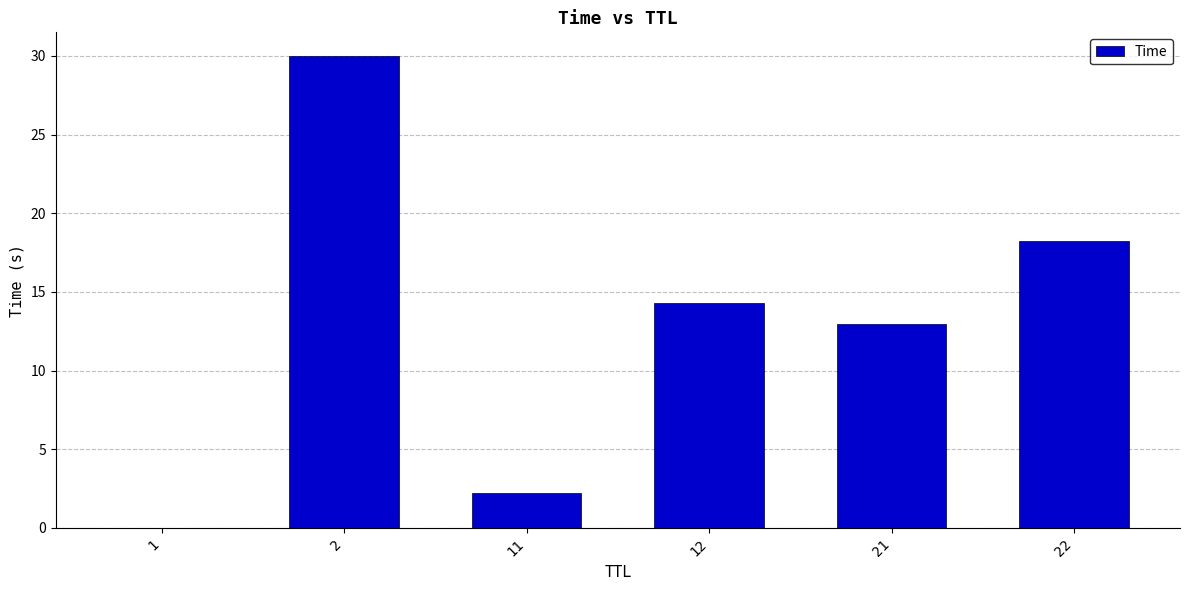

What is the change in value from 2 to 22?

-11.8